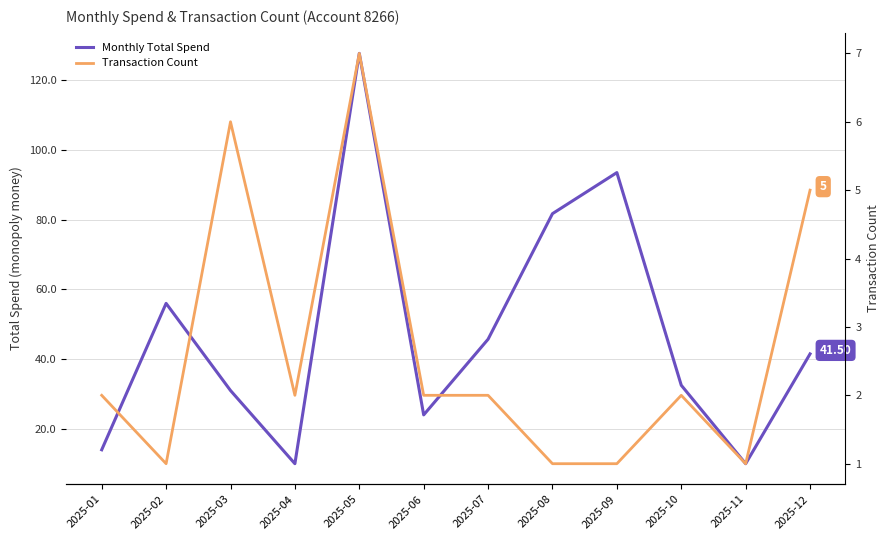

What is the difference between the second highest and minimum values in the Transaction Count series?

5.0